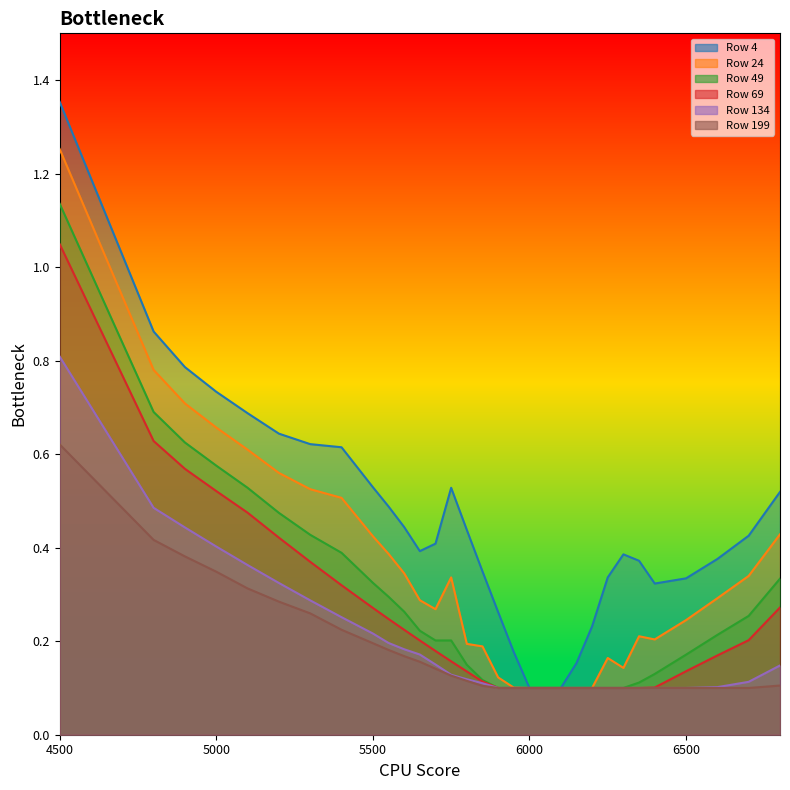

Reading left to right, list all the values displayed in this chart.

4: 1.4	0.9	0.8	0.7	0.7	0.6	0.6	0.6	0.5	0.5	0.4	0.4	0.4	0.5	0.4	0.3	0.3	0.2	0.1	0.1	0.1	0.2	0.2	0.3	0.4	0.4	0.3	0.3	0.4	0.4	0.5
24: 1.3	0.8	0.7	0.7	0.6	0.6	0.5	0.5	0.4	0.4	0.3	0.3	0.3	0.3	0.2	0.2	0.1	0.1	0.1	0.1	0.1	0.1	0.1	0.2	0.1	0.2	0.2	0.2	0.3	0.3	0.4
49: 1.1	0.7	0.6	0.6	0.5	0.5	0.4	0.4	0.3	0.3	0.3	0.2	0.2	0.2	0.1	0.1	0.1	0.1	0.1	0.1	0.1	0.1	0.1	0.1	0.1	0.1	0.1	0.2	0.2	0.3	0.3
69: 1.0	0.6	0.6	0.5	0.5	0.4	0.4	0.3	0.3	0.2	0.2	0.2	0.2	0.2	0.1	0.1	0.1	0.1	0.1	0.1	0.1	0.1	0.1	0.1	0.1	0.1	0.1	0.1	0.2	0.2	0.3
134: 0.8	0.5	0.4	0.4	0.4	0.3	0.3	0.3	0.2	0.2	0.2	0.2	0.2	0.1	0.1	0.1	0.1	0.1	0.1	0.1	0.1	0.1	0.1	0.1	0.1	0.1	0.1	0.1	0.1	0.1	0.1
199: 0.6	0.4	0.4	0.3	0.3	0.3	0.3	0.2	0.2	0.2	0.2	0.2	0.1	0.1	0.1	0.1	0.1	0.1	0.1	0.1	0.1	0.1	0.1	0.1	0.1	0.1	0.1	0.1	0.1	0.1	0.1